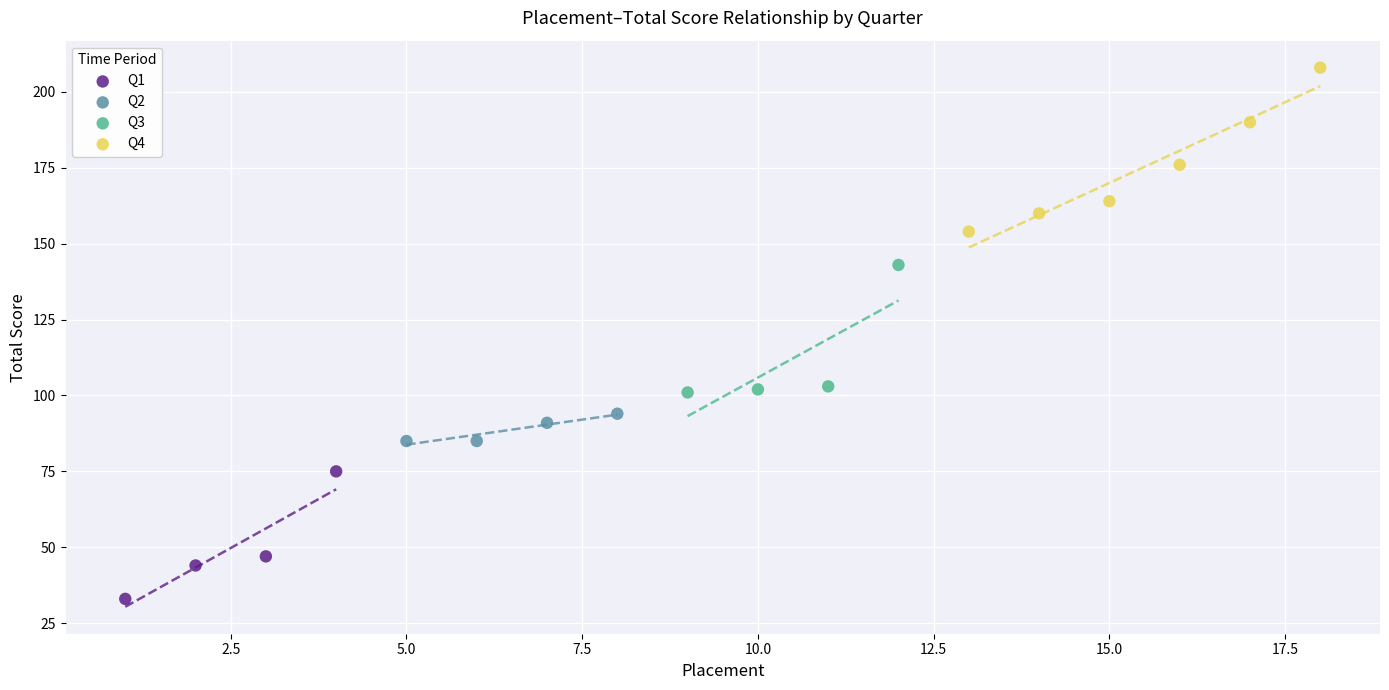

Which series has the largest Y range (max minus min)?

Q4